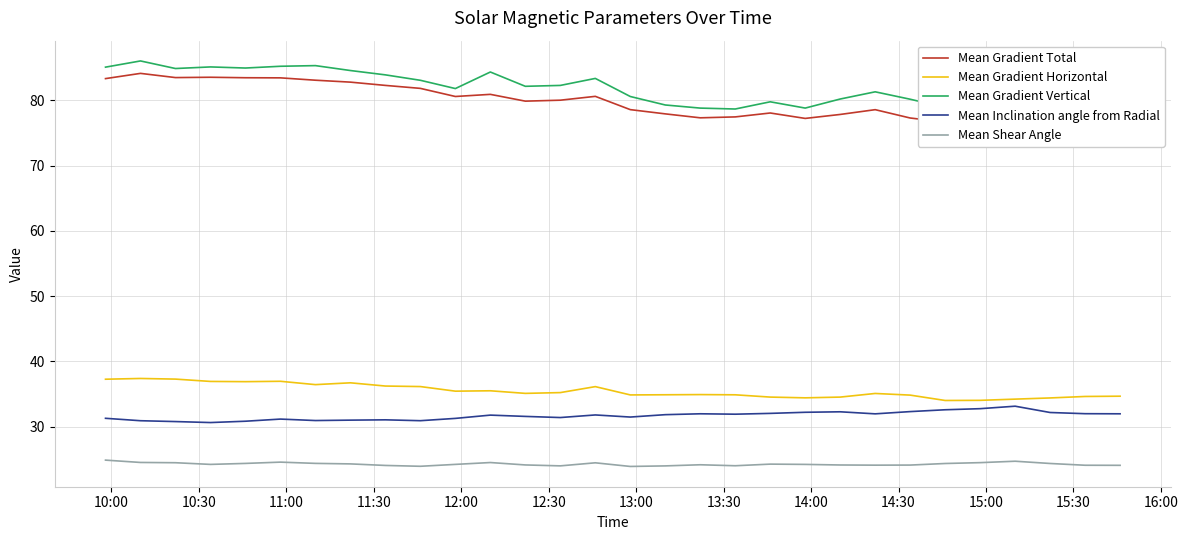

What are all the series names shown in the legend?

Mean Gradient Total, Mean Gradient Horizontal, Mean Gradient Vertical, Mean Inclination angle from Radial, Mean Shear Angle